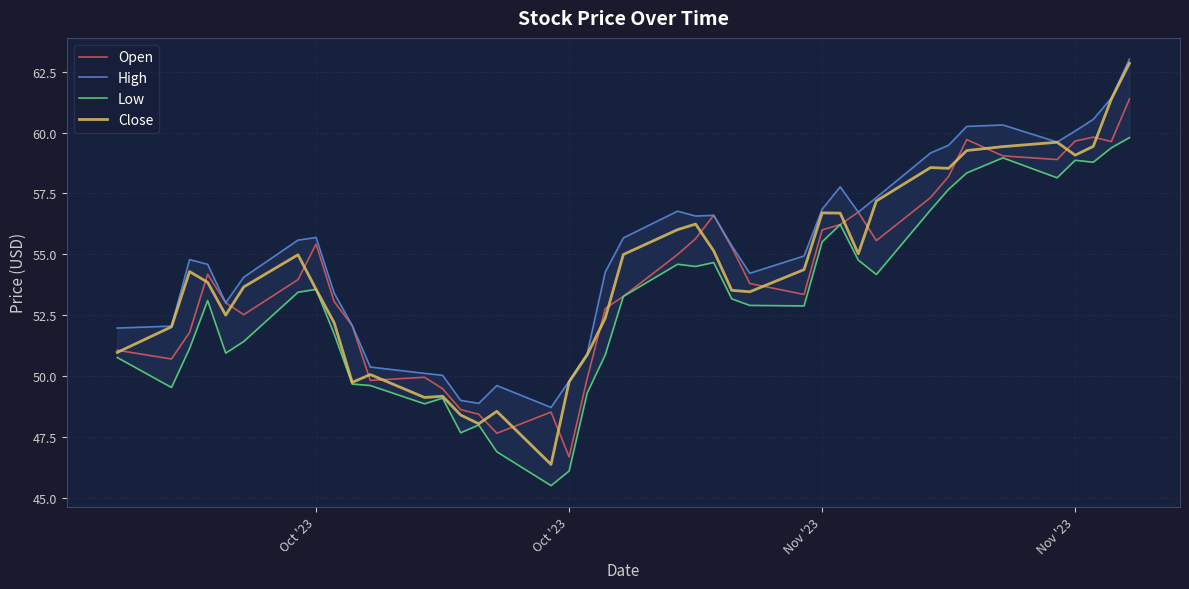

At how many categories does at least one series exceed 55?

20